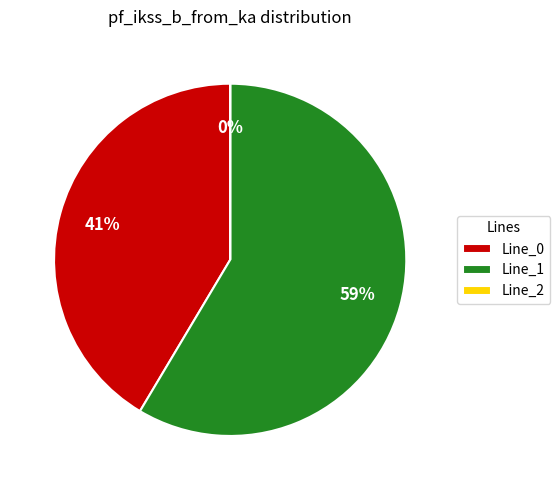

What is the largest slice in the pie chart?

Line_1